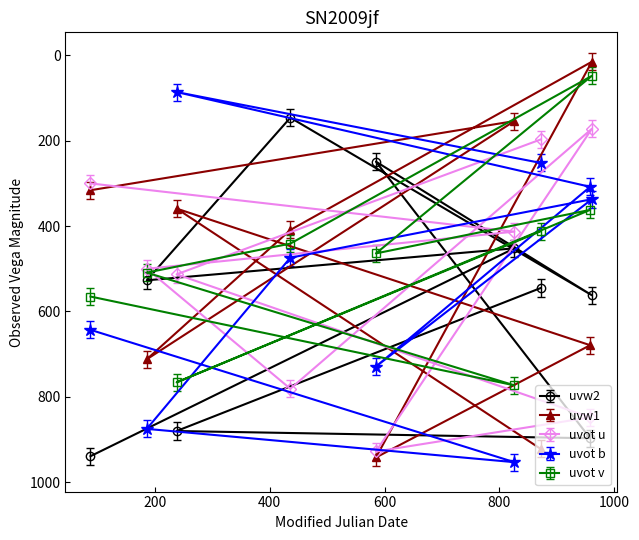

What is the sum of all uvot v values?

4340